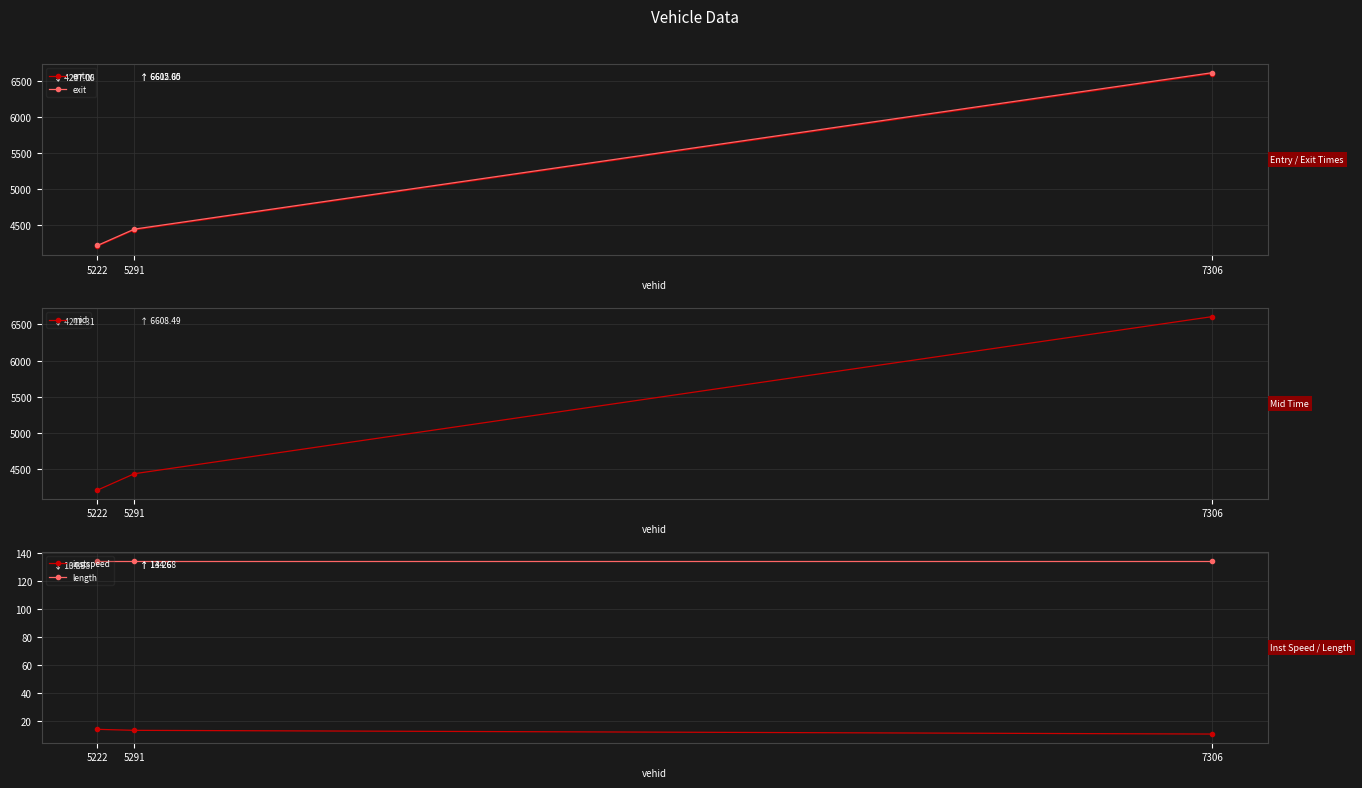

What is the spread (max minus min) of values at 5222?

4202.8